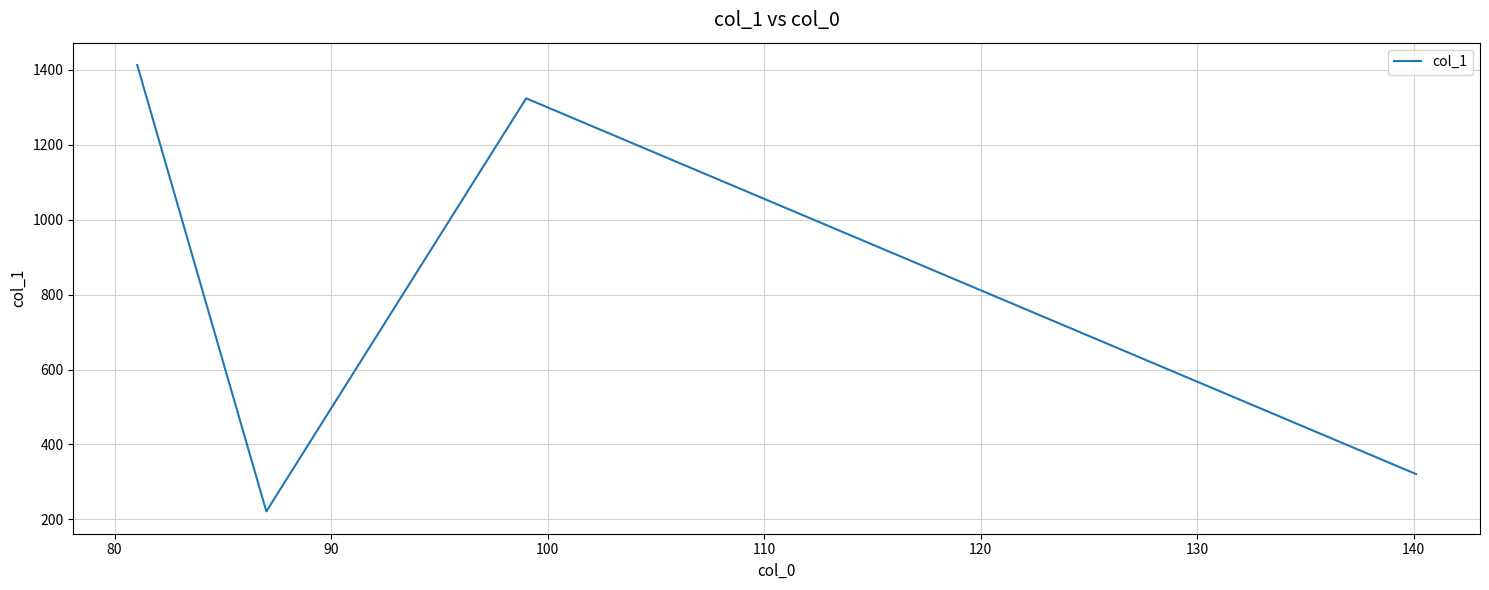

True or false: there are more than 1 points higher than both neighbors.

False